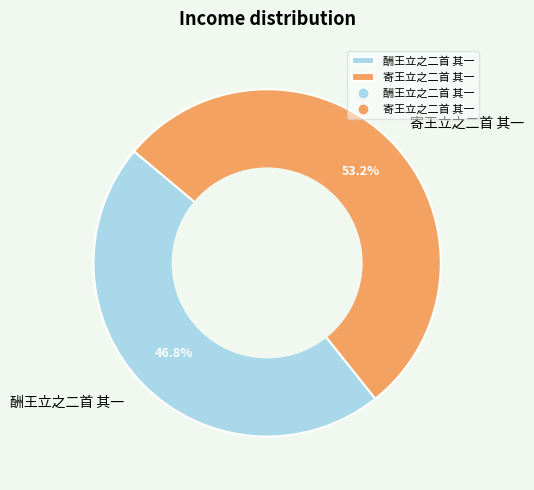

Approximately how many times larger is the value at 酬王立之二首 其一 compared to 寄王立之二首 其一?

0.9